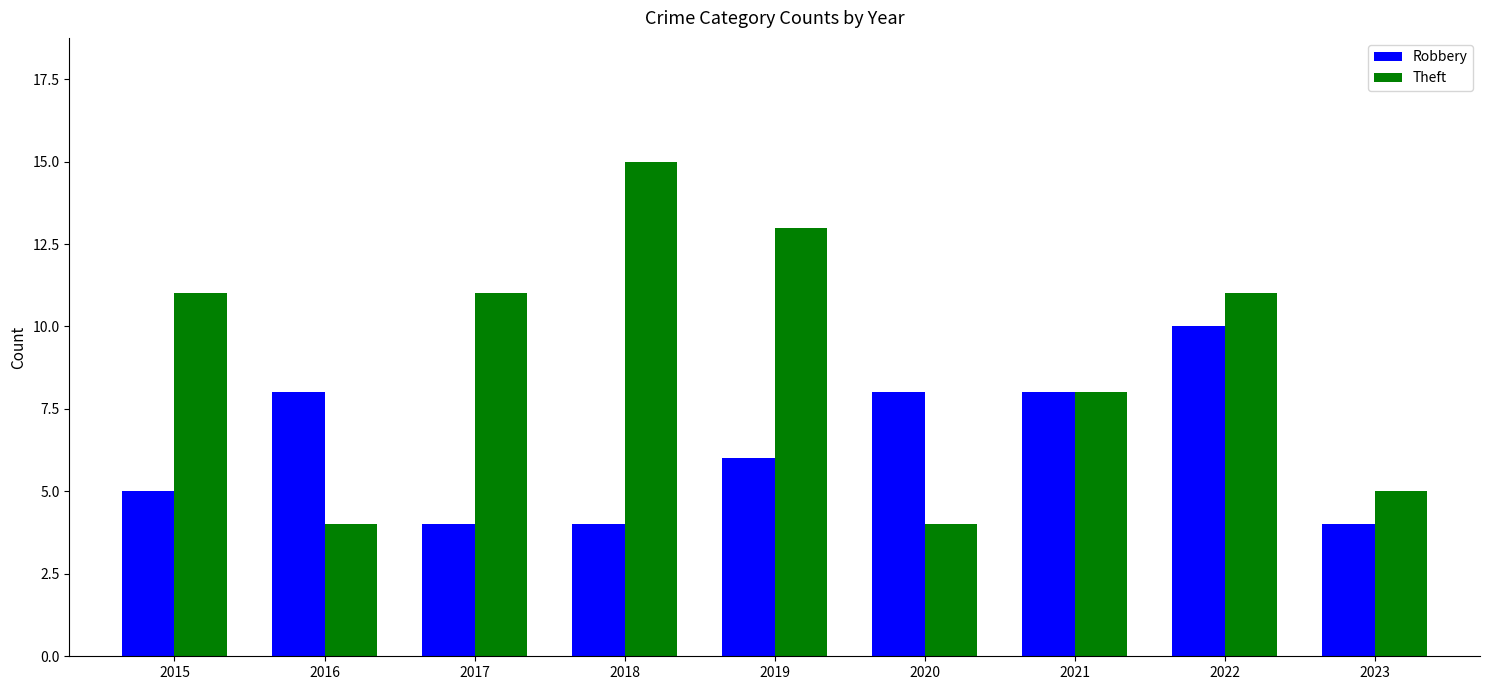

What is the difference between the maximum and minimum values in the Theft series?

11